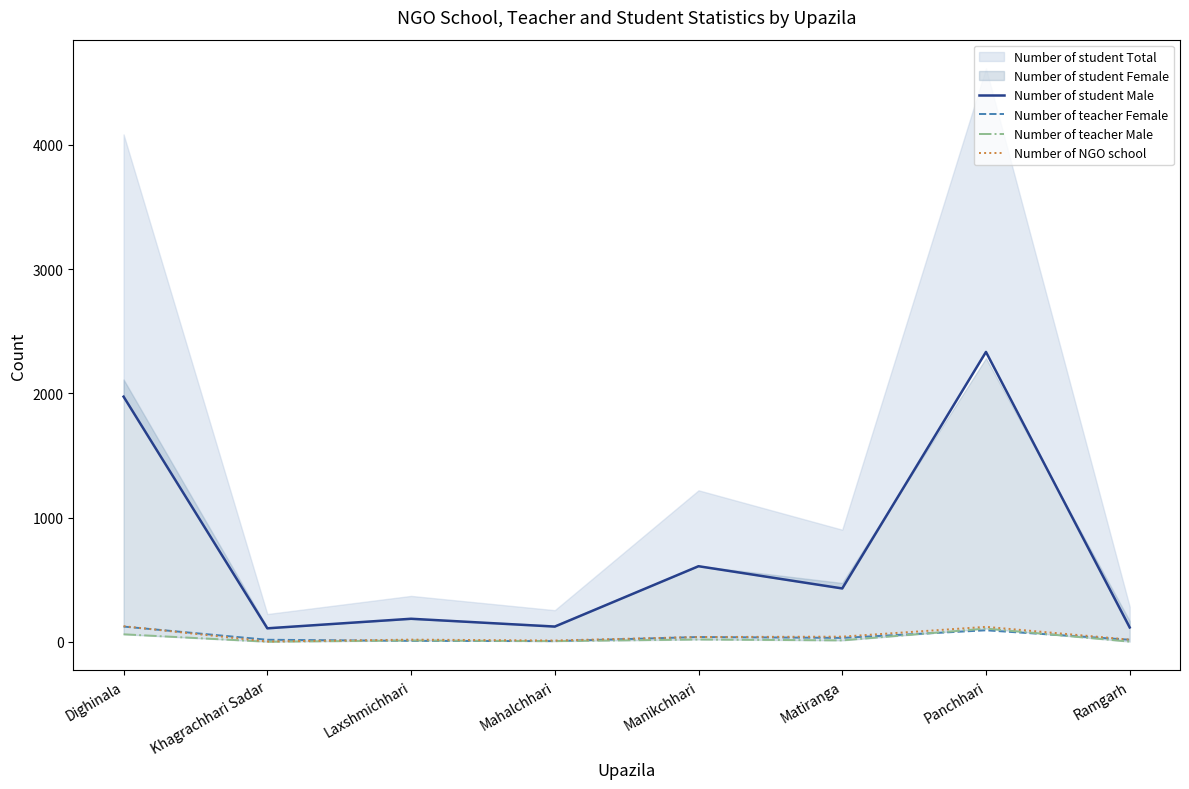

True or false: Number of teacher Male has a value of 62 at Khagrachhari Sadar.

False